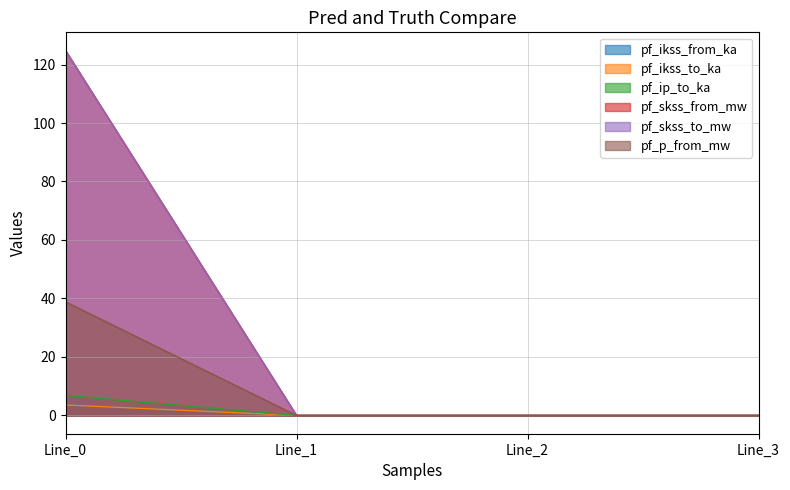

How many lines are shown in the chart?

6